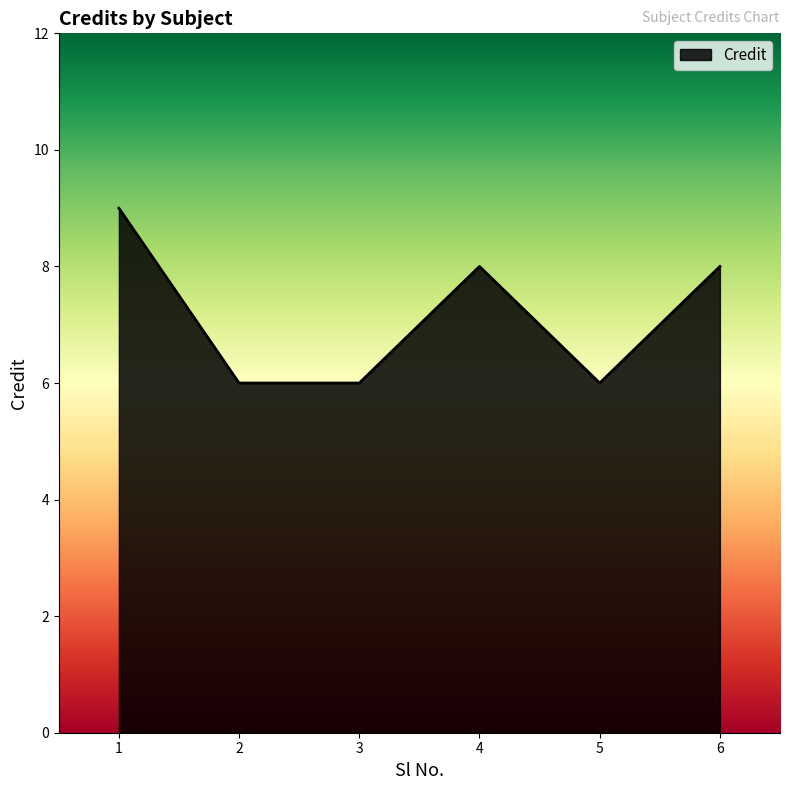

Is it true that the value at 6 is 13?

False